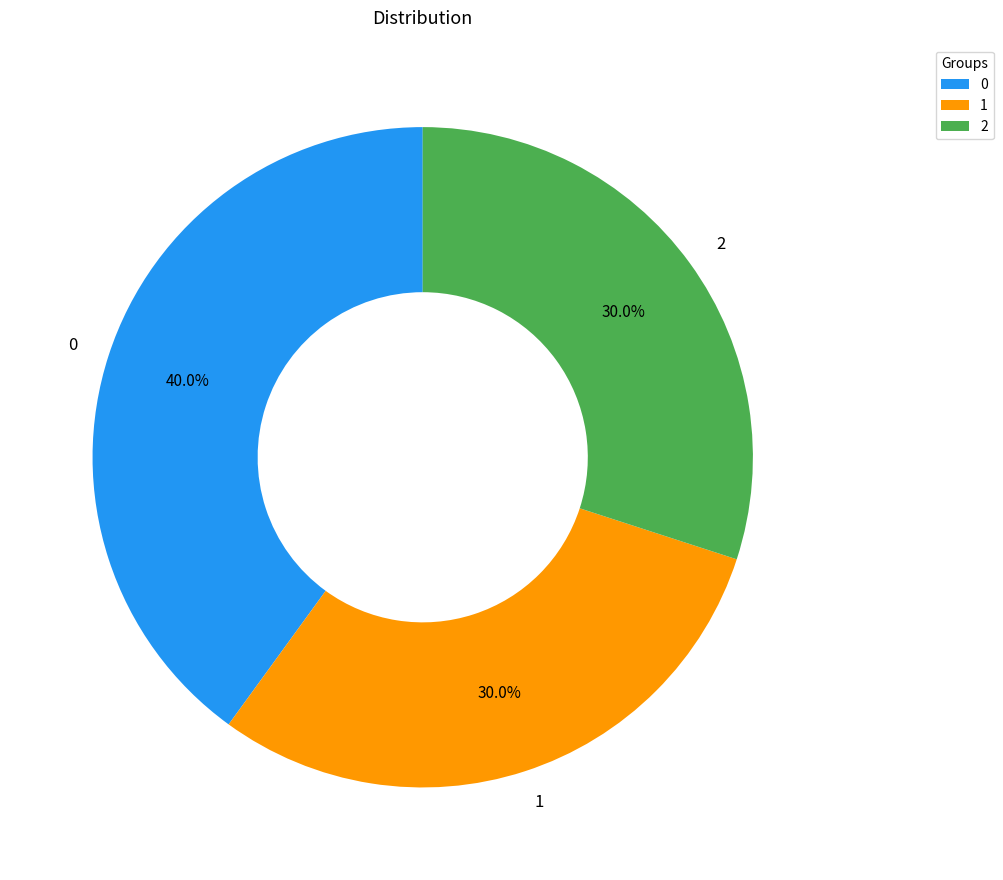

Is there any slice that represents more than half of the pie?

No